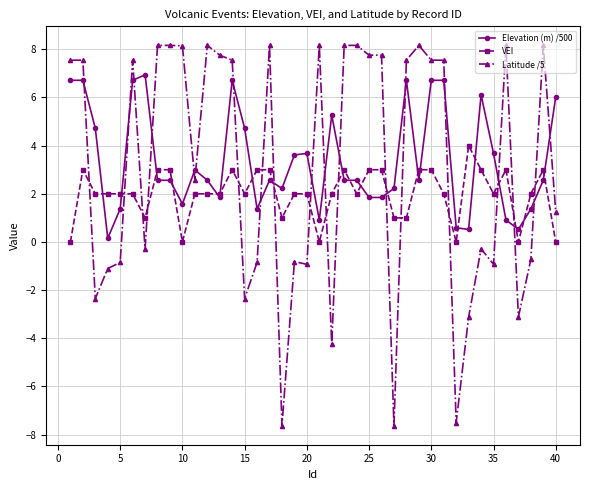

True or false: Elevation (m) /500 has more than 2 interior local peaks.

True